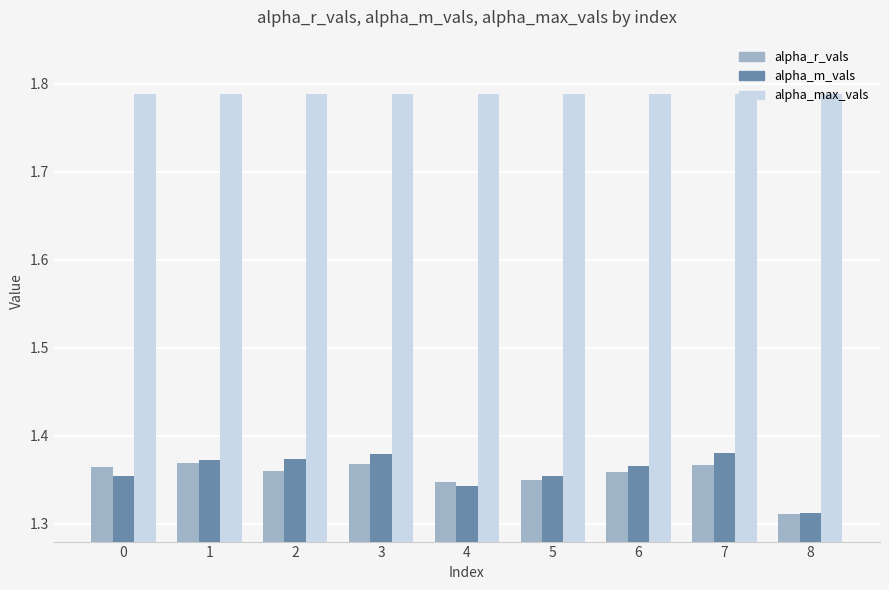

What are all the series names shown in the legend?

alpha_r_vals, alpha_m_vals, alpha_max_vals